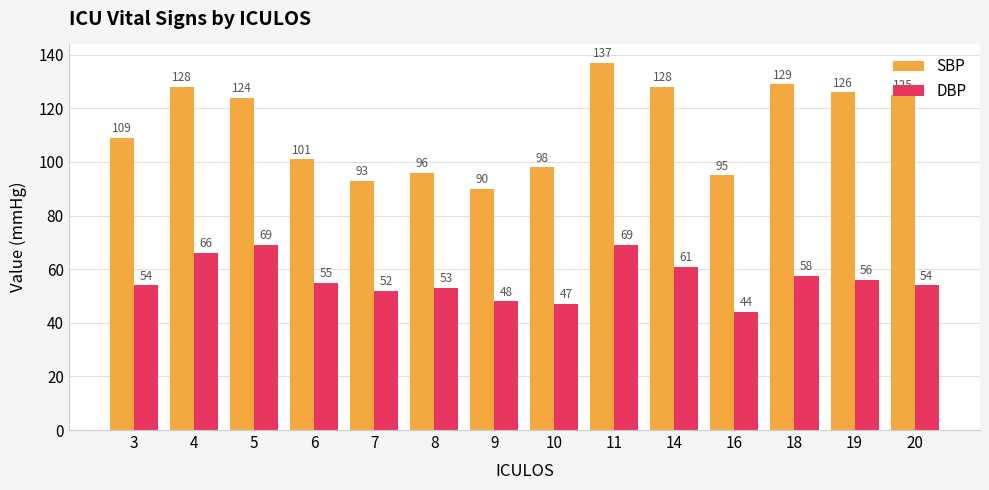

What is the sum of the SBP values at 3 and 16?

204.0